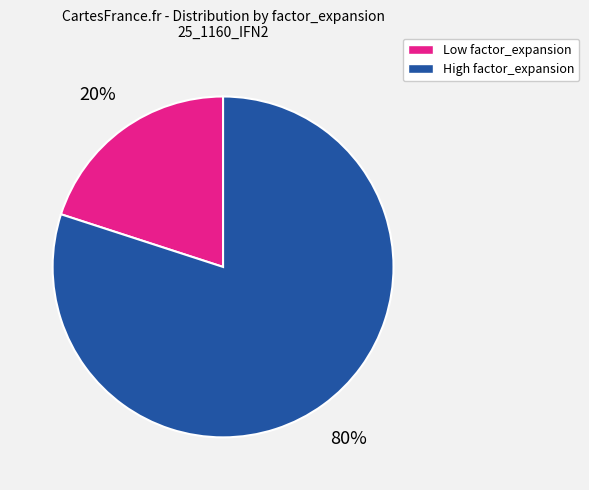

To the nearest percent, what is the difference between the largest and smallest slice percentages?

60%